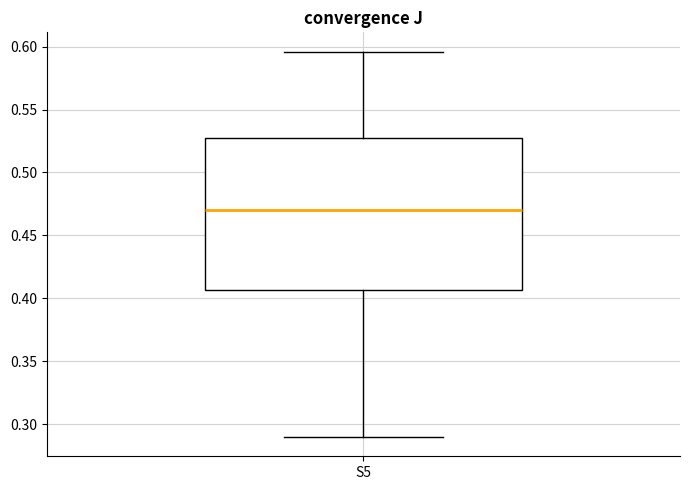

Transcribe this box plot: give where the median line is, the range the box spans, and where the two whiskers end, as read against the y-axis. The values are not printed on the chart, so give them approximately, as read against the axis.

median 0.470, box 0.405 to 0.530, whiskers 0.290 to 0.595